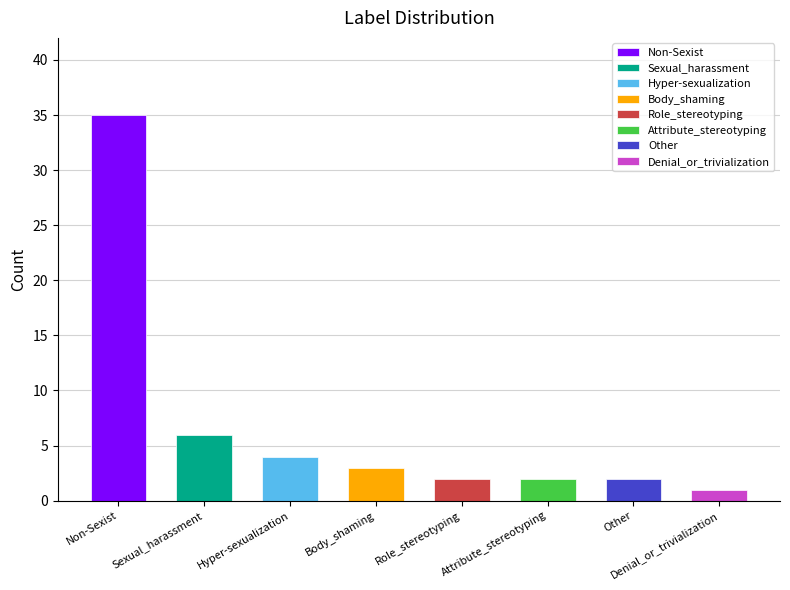

What is the difference between the maximum and second lowest values?

33